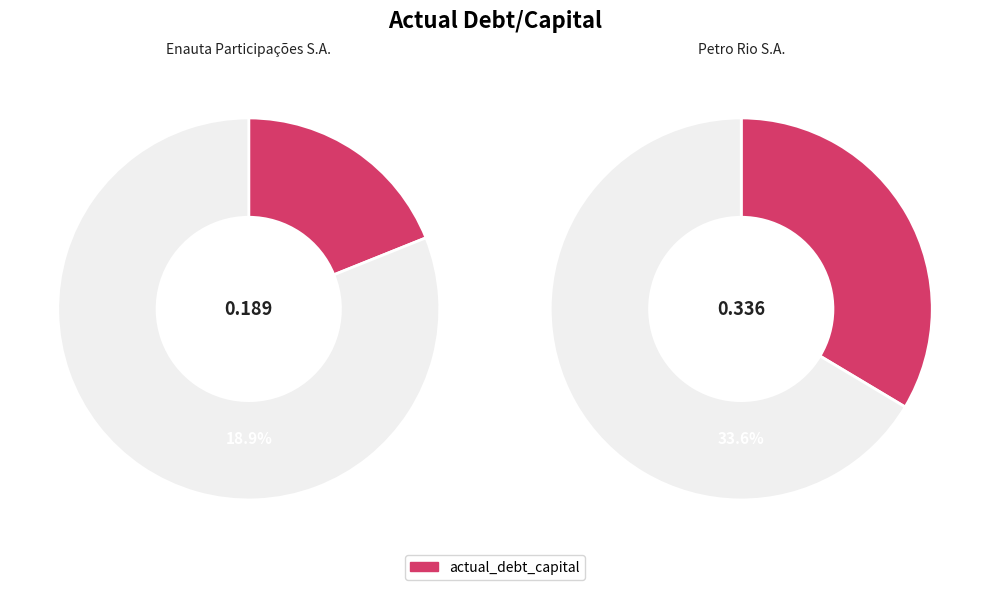

Which slice is the largest?

Petro Rio S.A.